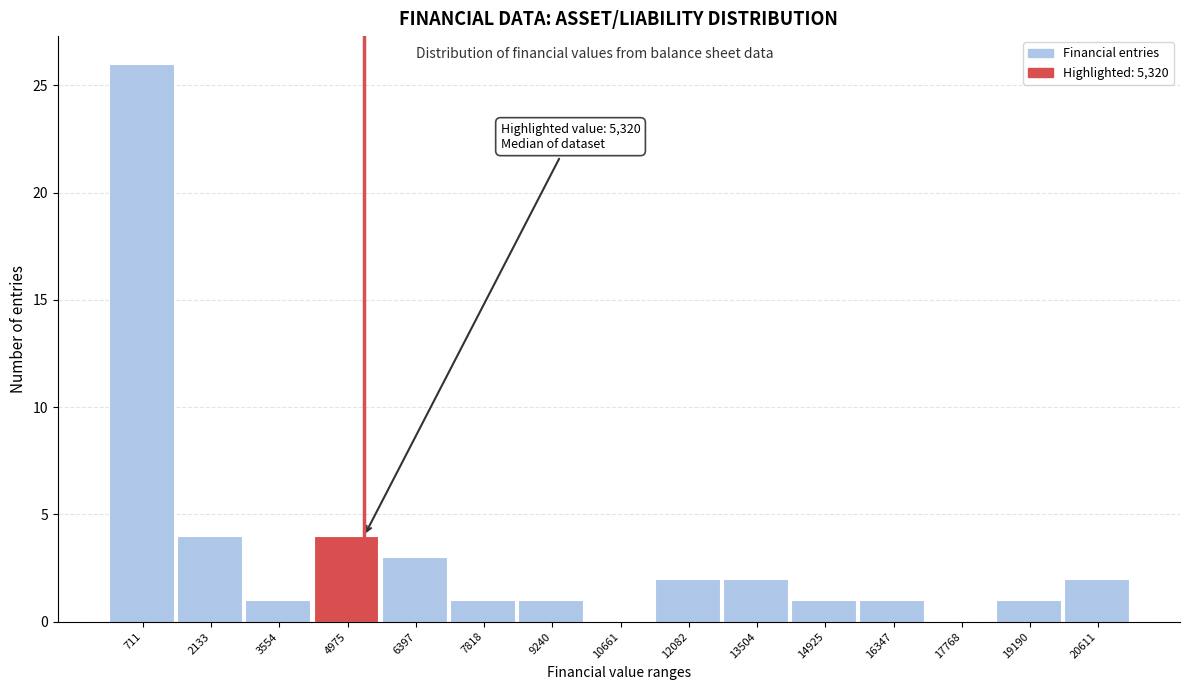

Over which range of the x-axis is the bar tallest?

0 to 1400